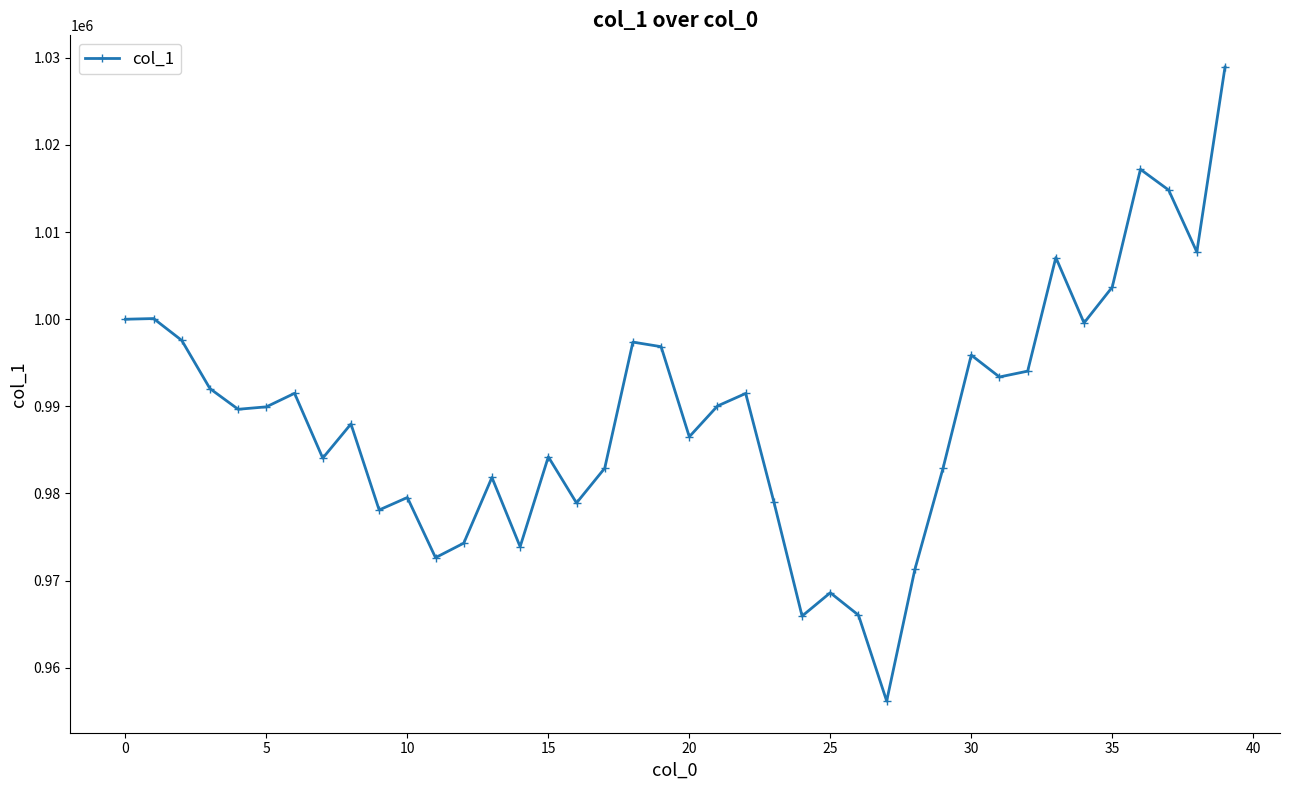

What is the average value?

988844.5